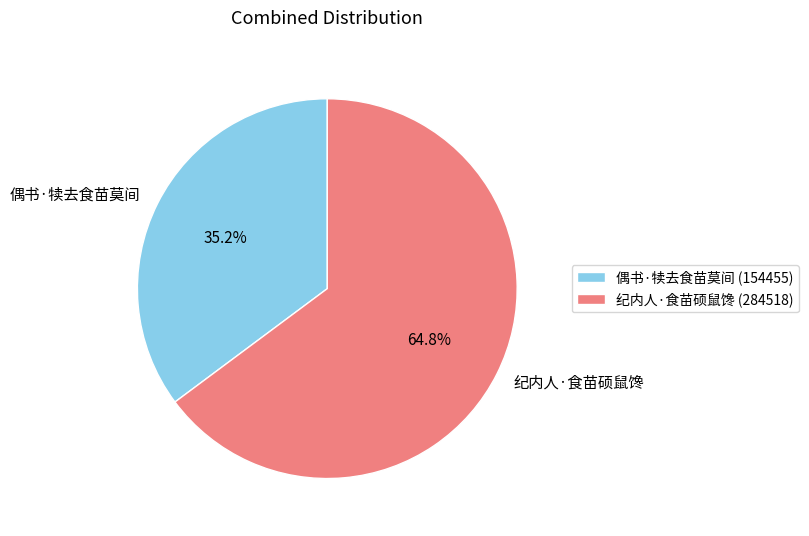

Do 纪内人·食苗硕鼠馋 and 偶书·犊去食苗莫间 together represent more than half of the pie?

Yes